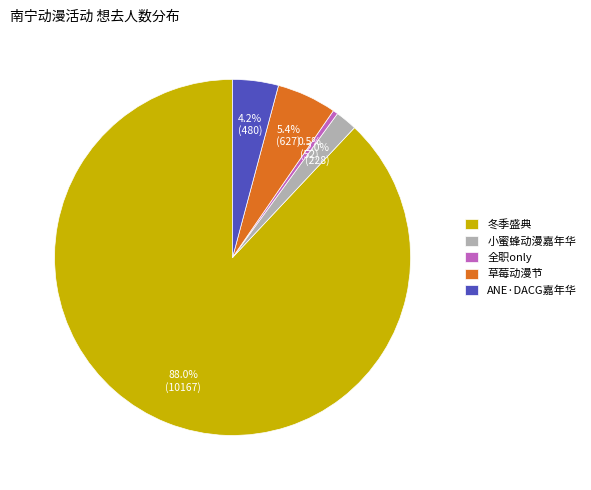

What is the total percentage of 全职only and 草莓动漫节?

5.9%